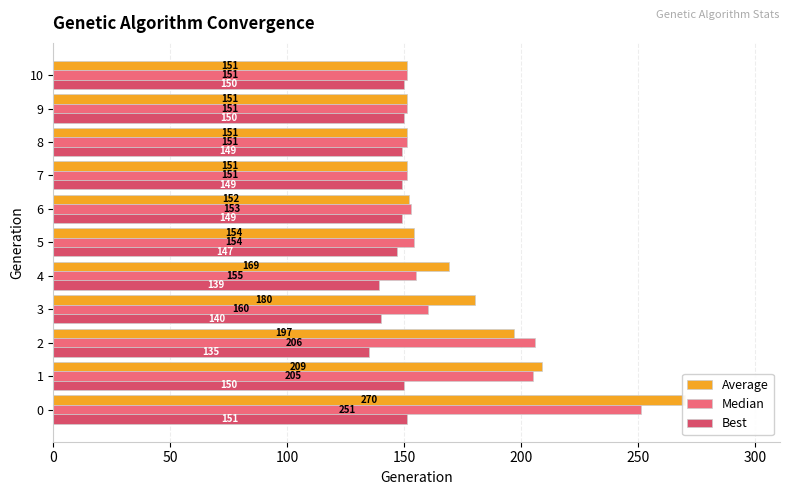

Does the chart contain any negative values?

No